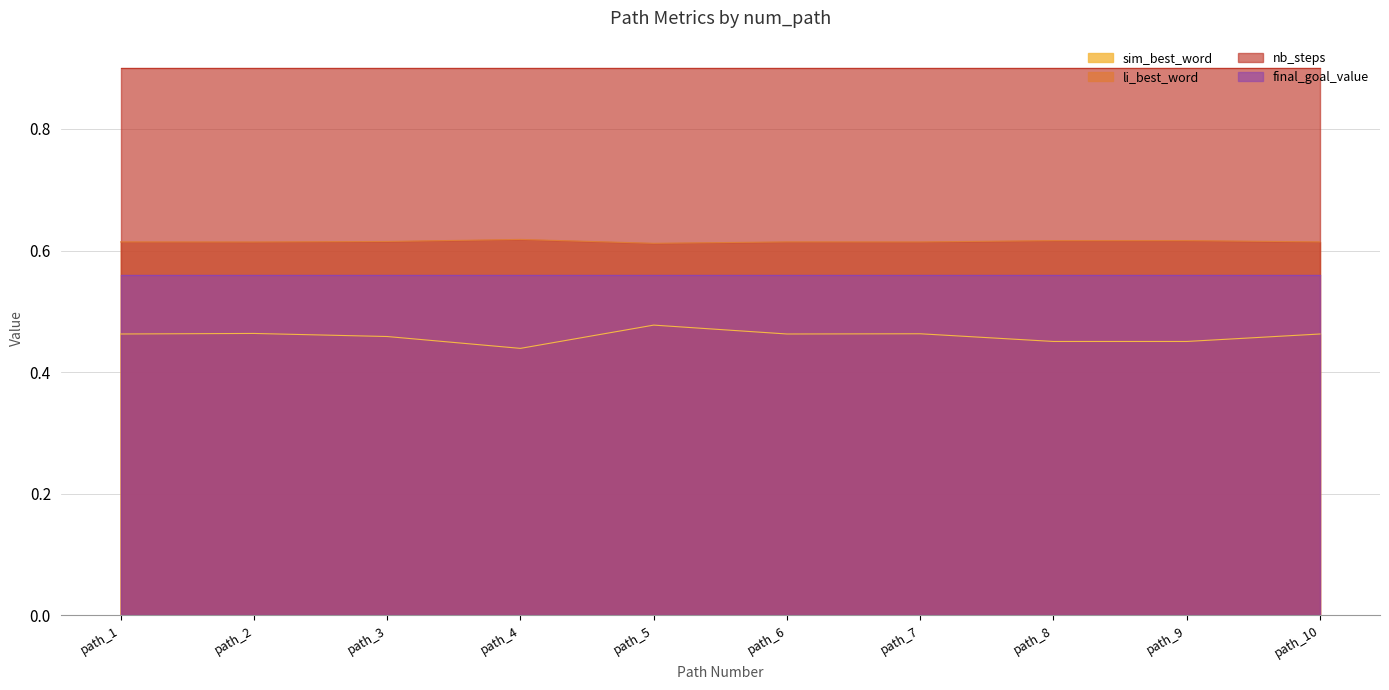

True or false: li_best_word and sim_best_word cross at least once.

False